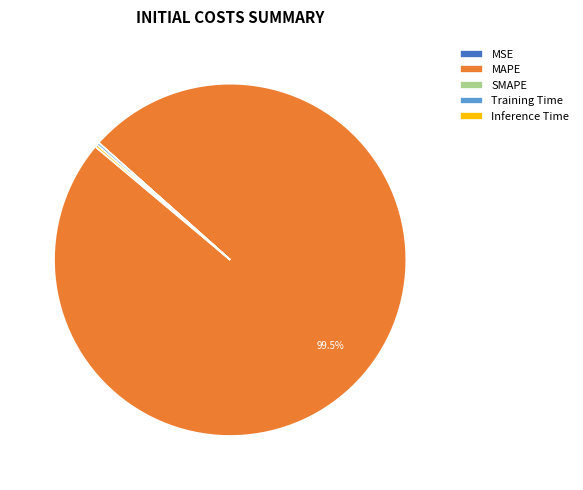

Does any single category account for the majority?

Yes